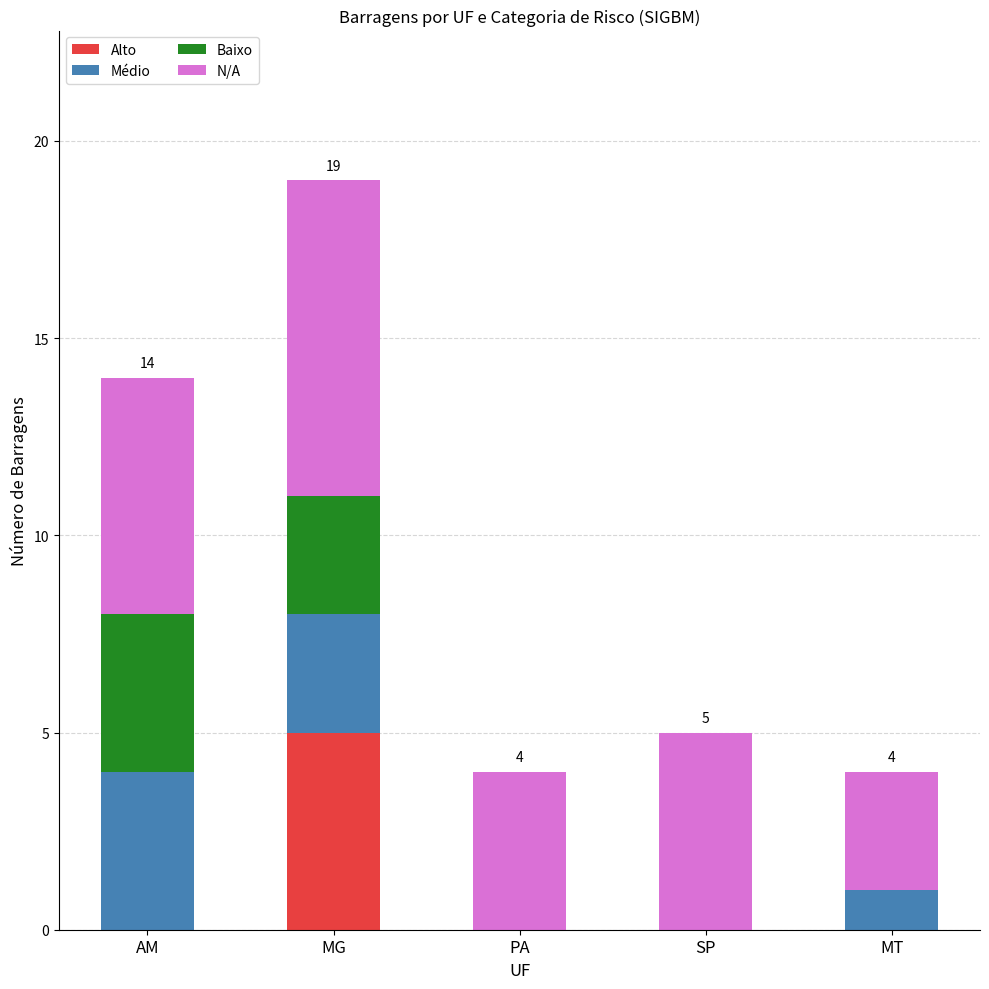

True or false: Alto has a value of 0 at SP.

True